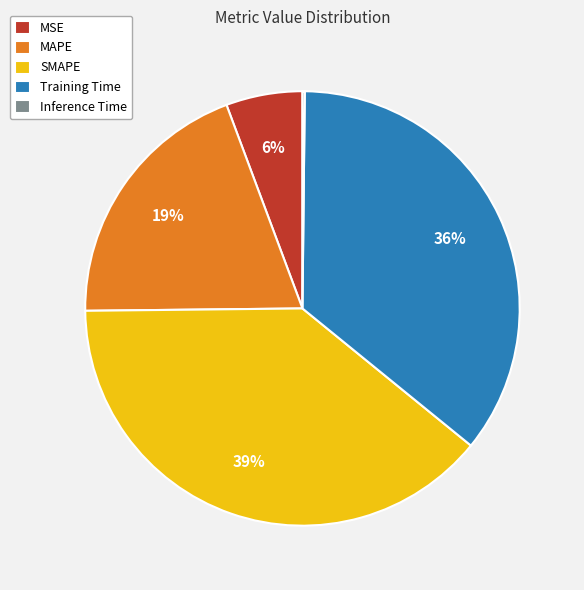

Between Training Time and SMAPE, which is larger?

SMAPE